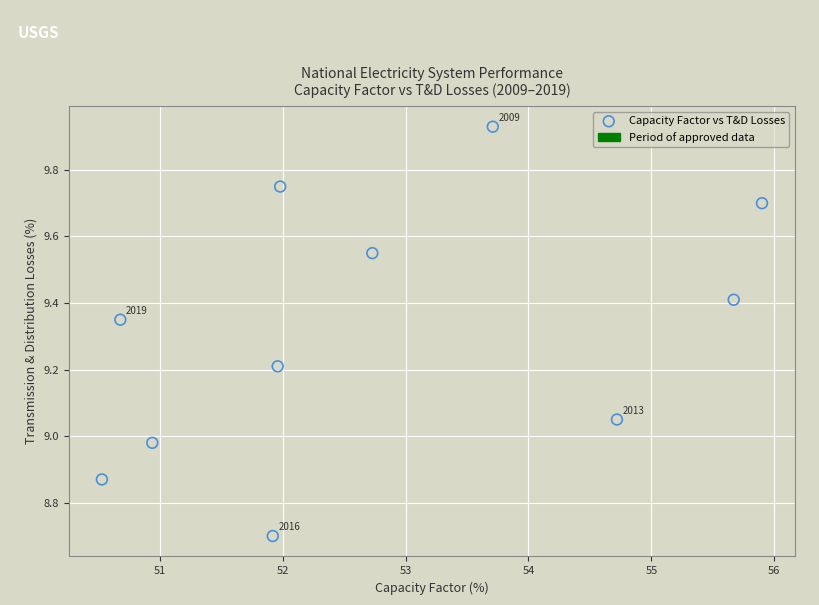

What is the average X value?

52.8